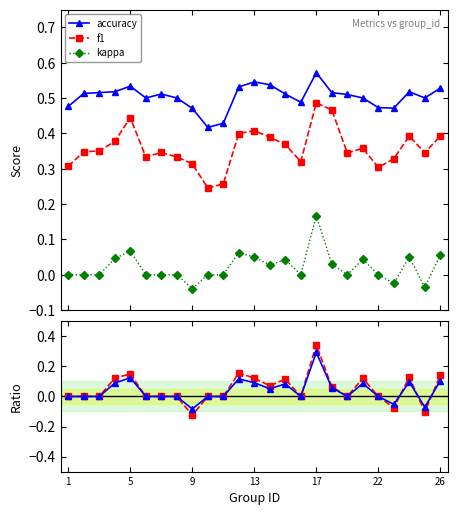

In kappa/f1, how many points are higher than both neighbors (excluding endpoints)?

6